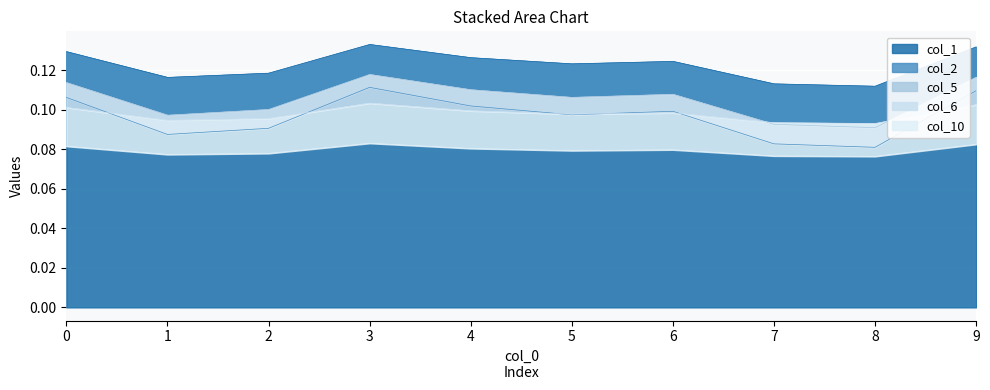

True or false: col_10 and col_5 intersect in this chart.

False